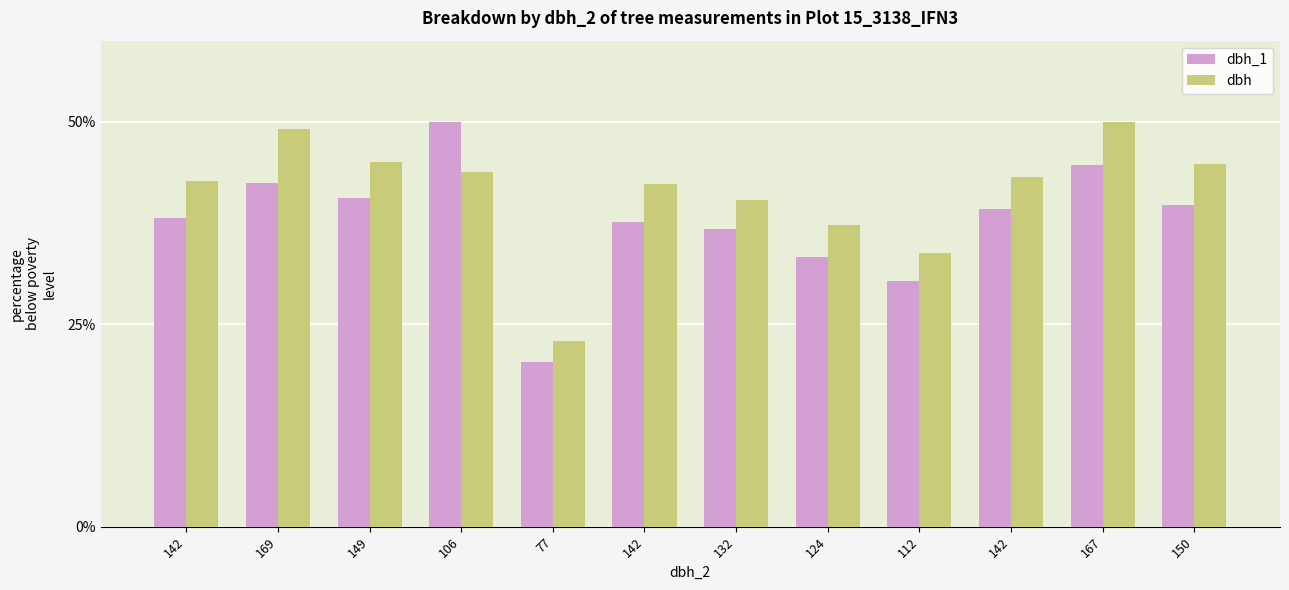

At which label is dbh_1 closest to 35?

132